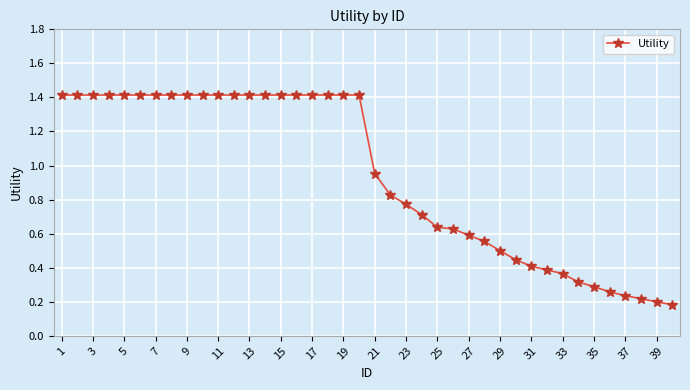

What is the sum of all values?

37.8